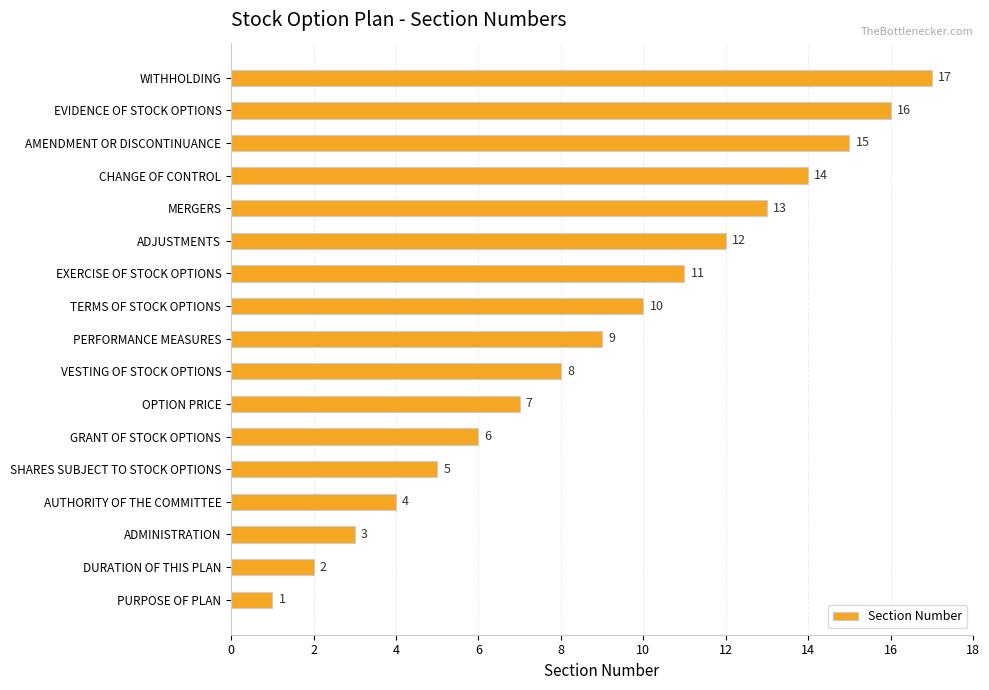

What is the difference between the maximum and minimum values?

16